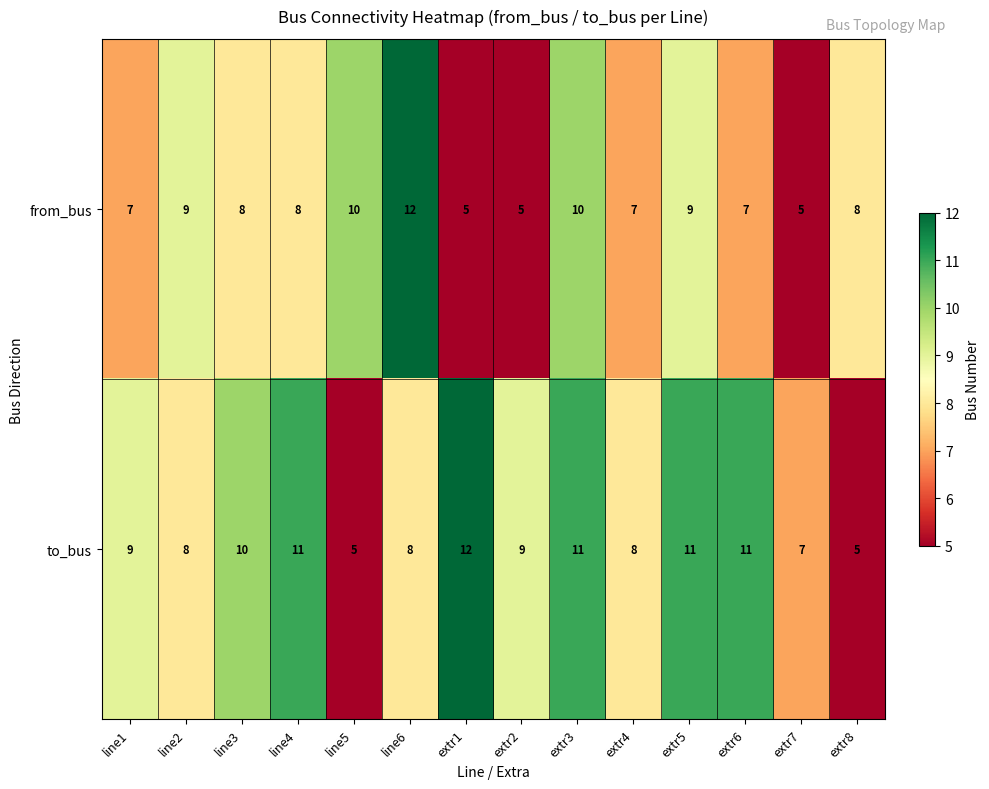

Which series changed the most between line6 and extr7?

from_bus